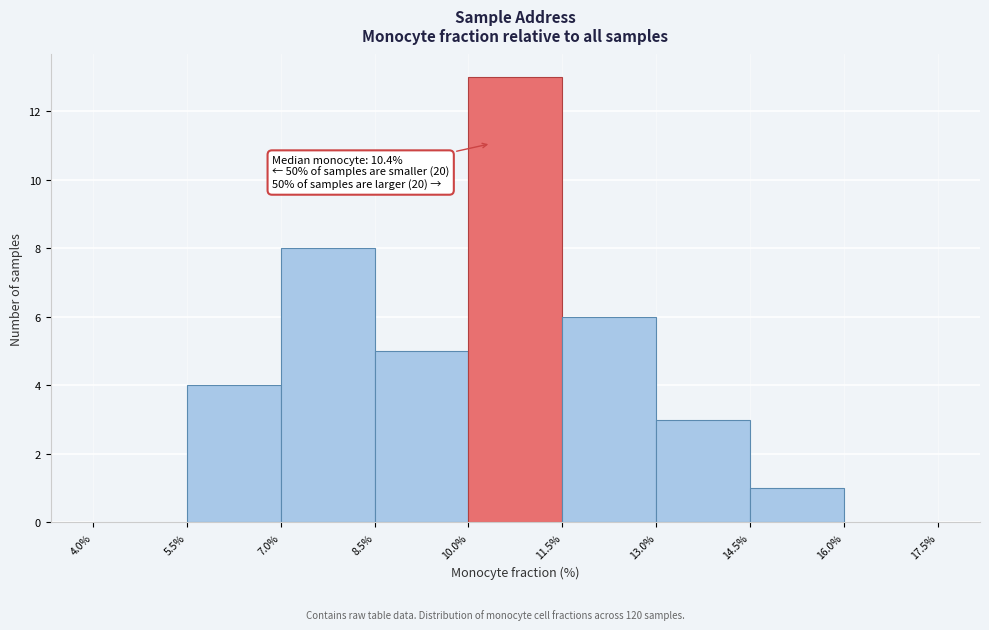

Which range on the x-axis has the tallest bar?

10.0% to 11.5%